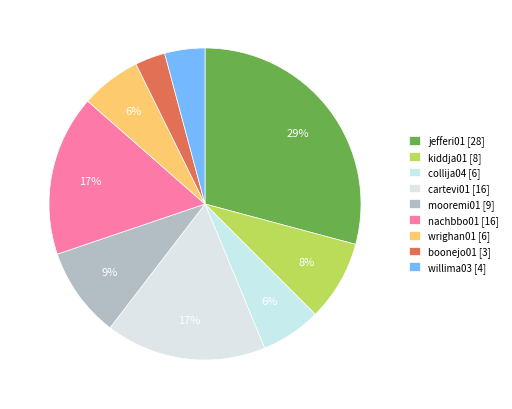

True or false: boonejo01 accounts for 10% of the total.

False